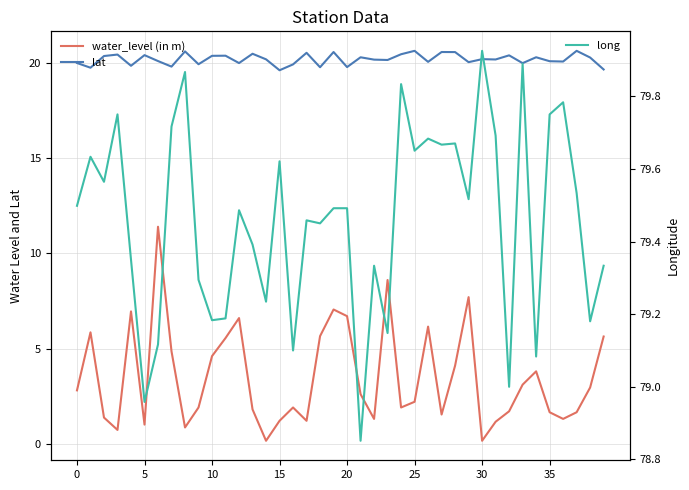

True or false: long and water_level (in m) cross at least once.

False